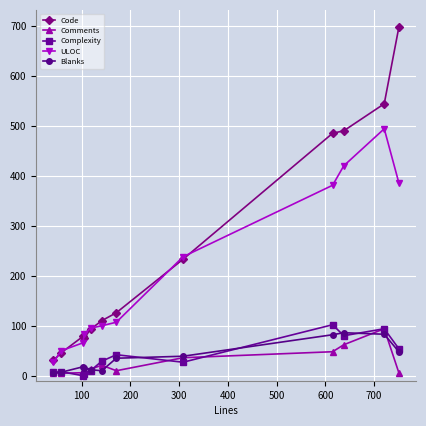

True or false: ULOC and Blanks intersect in this chart.

False